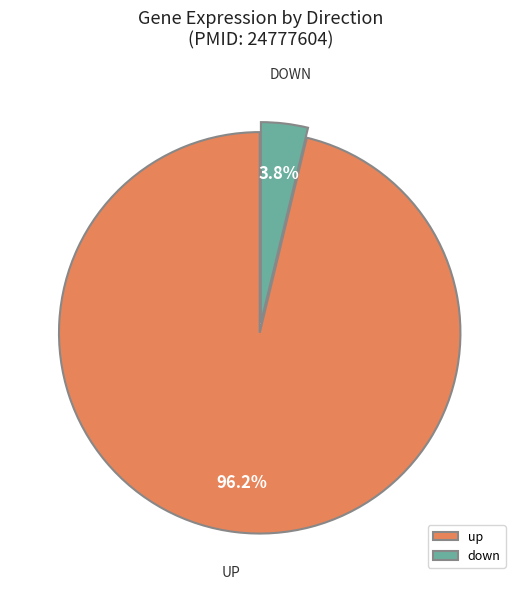

What portion of the pie excludes down?

96.2%